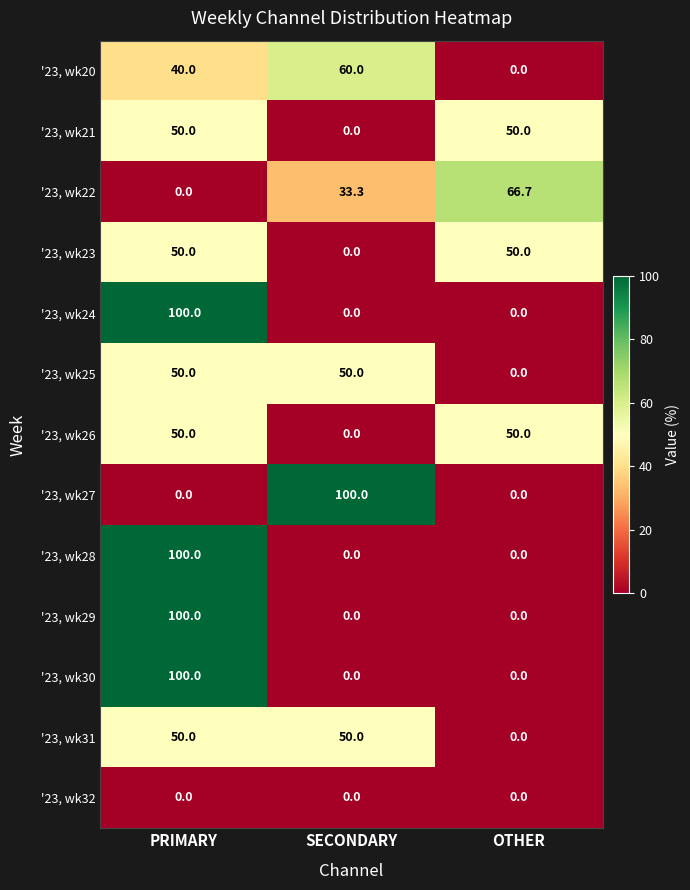

What is the highest value of the '23, wk29 series?

100.0